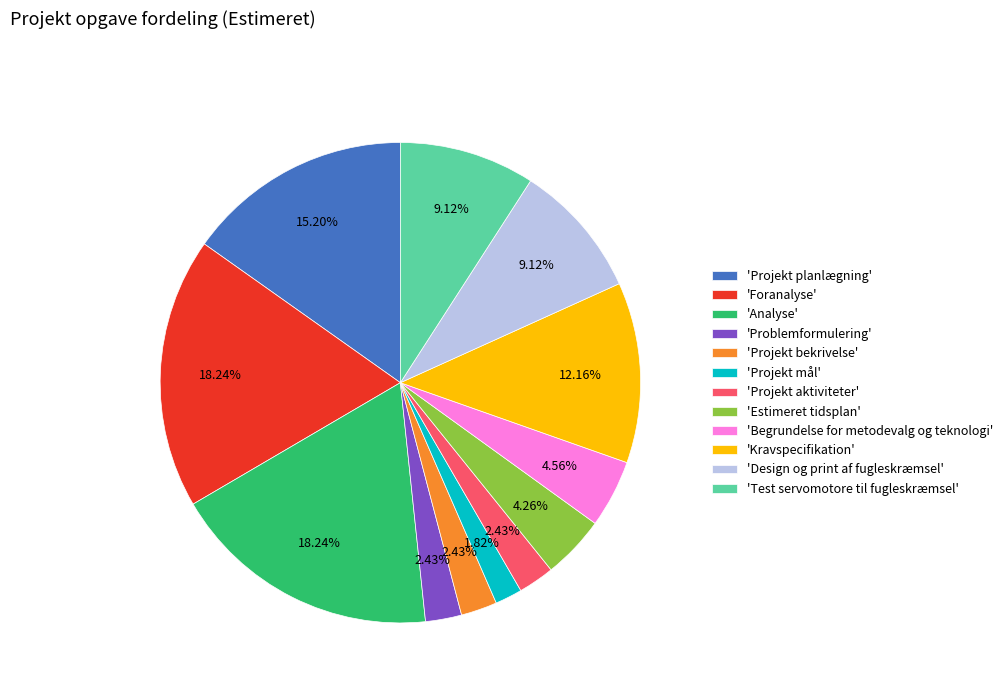

Is the sum of 'Analyse' and 'Problemformulering' greater than half?

No